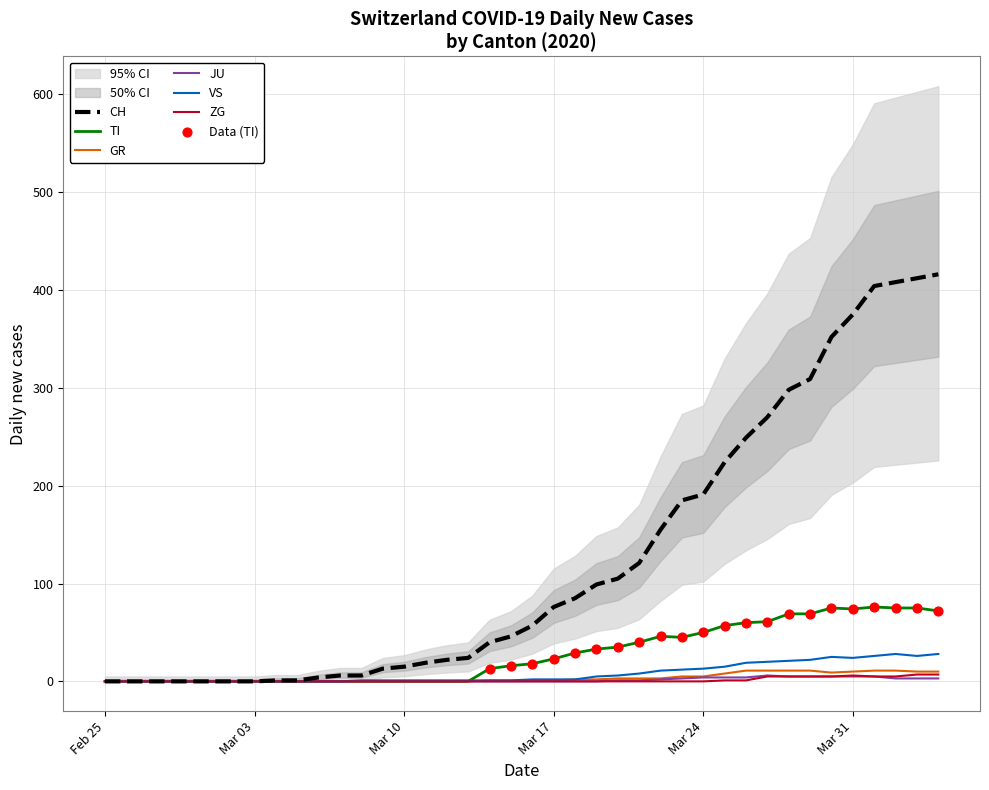

Which series contains the highest Y value?

CH